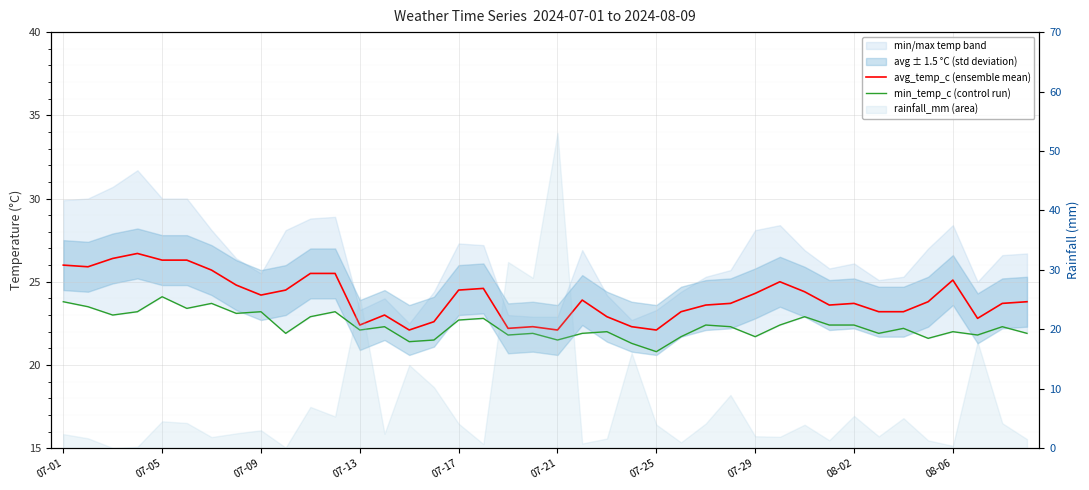

What is the minimum value for avg_temp_c (ensemble mean)?

22.1